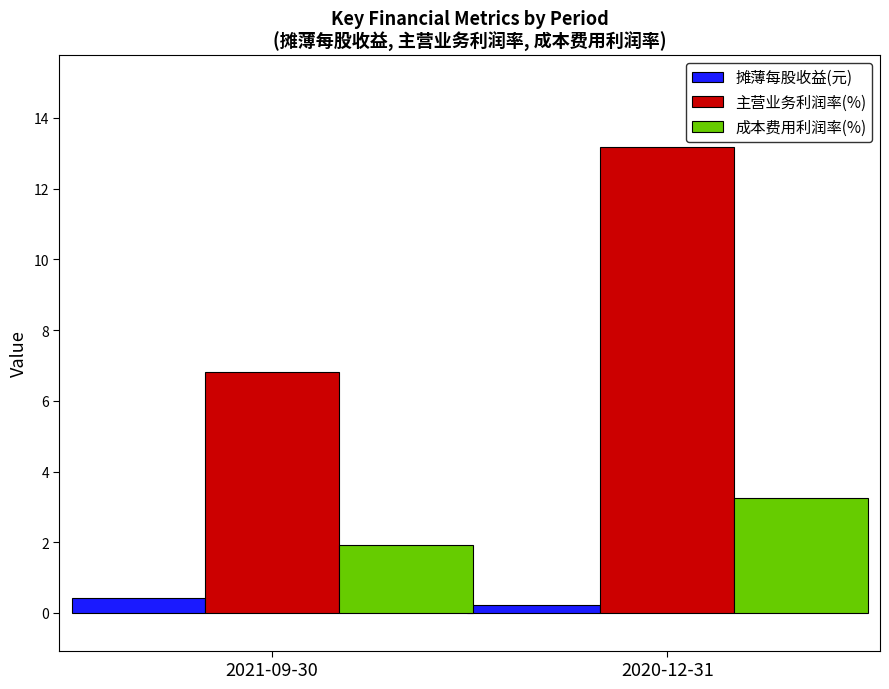

The value of 主营业务利润率(%) at 2021-09-30 is 1.8. True or false?

False